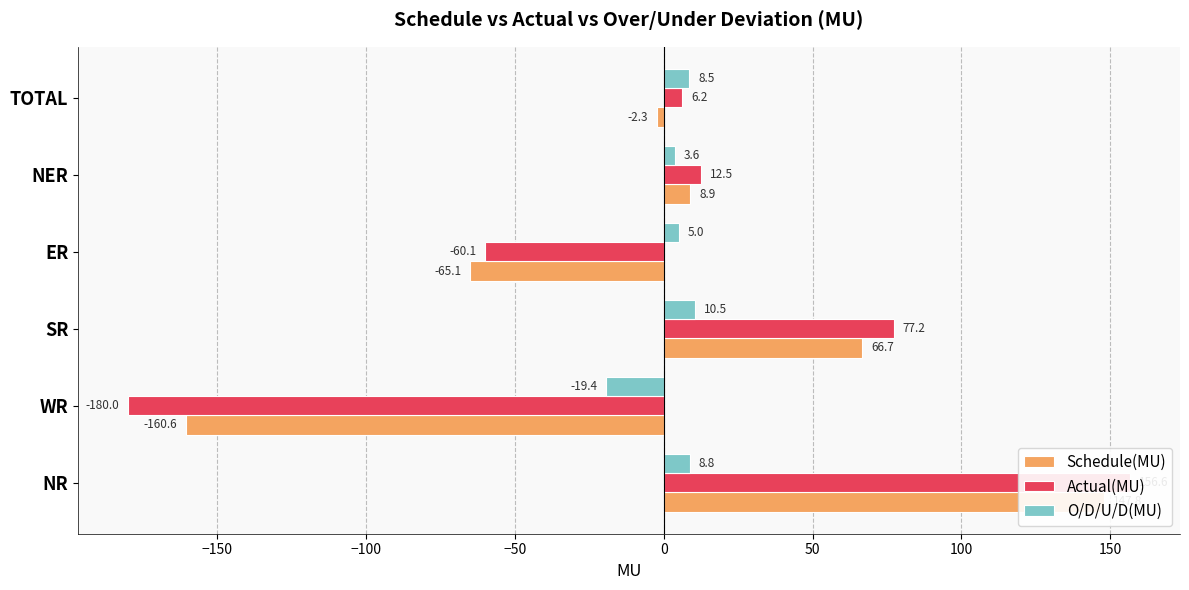

Which series changed the most between NR and NER?

Actual(MU)